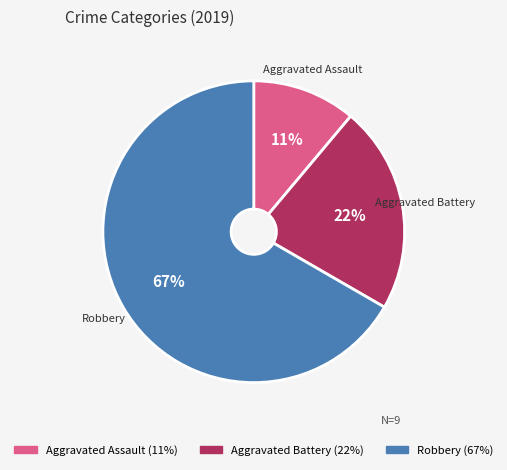

To the nearest percent, what portion does Aggravated Battery represent?

22%